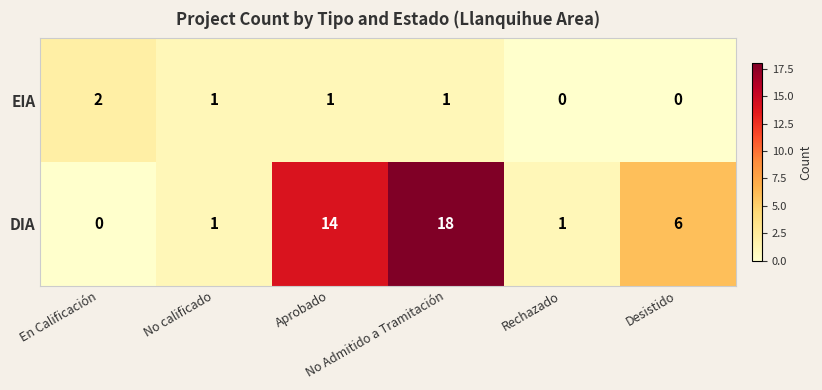

Count the EIA values in the range 0 to 1.

5